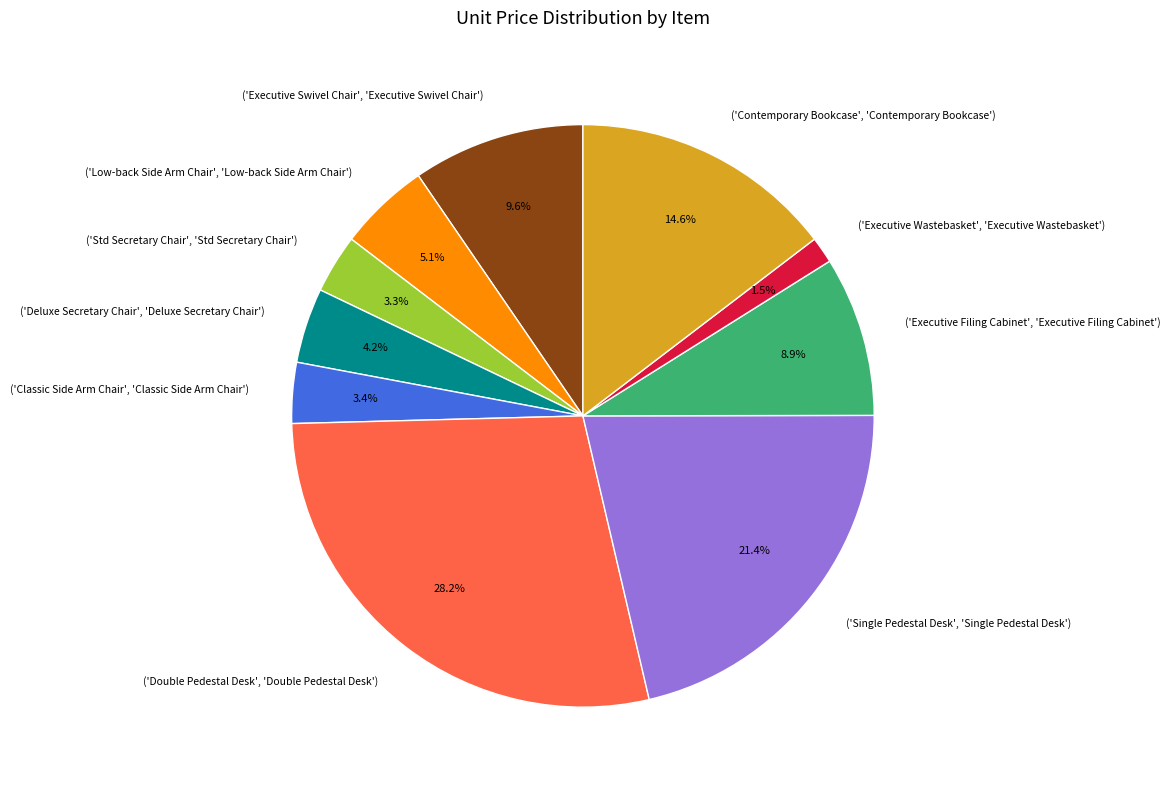

Between ('Executive Wastebasket', 'Executive Wastebasket') and ('Executive Filing Cabinet', 'Executive Filing Cabinet'), which is larger?

('Executive Filing Cabinet', 'Executive Filing Cabinet')